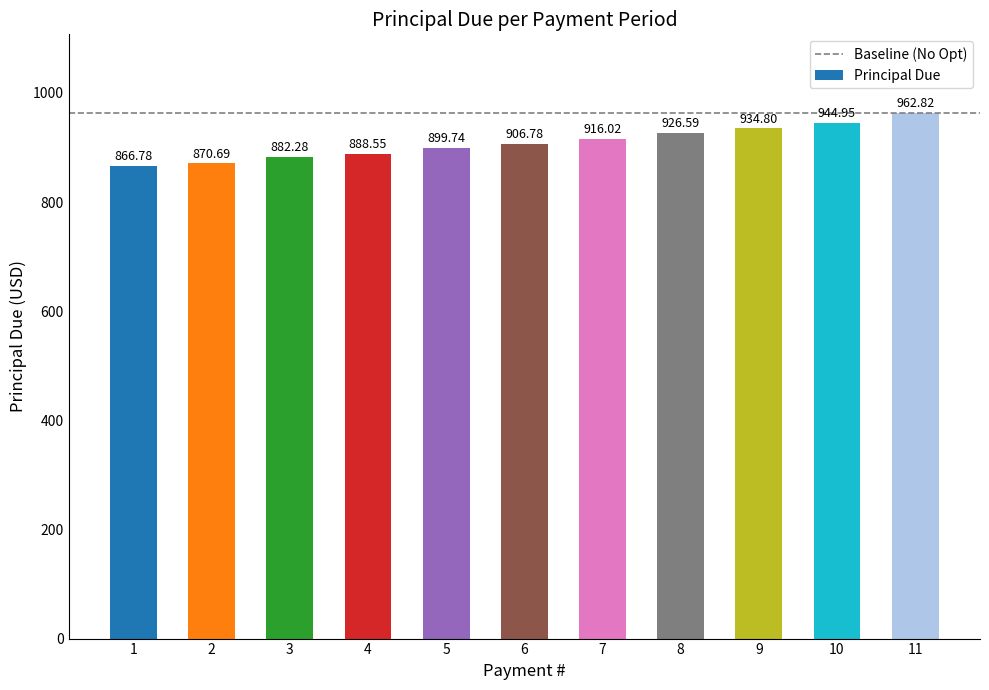

Approximately how many times larger is the value at 9 compared to 11?

1.0